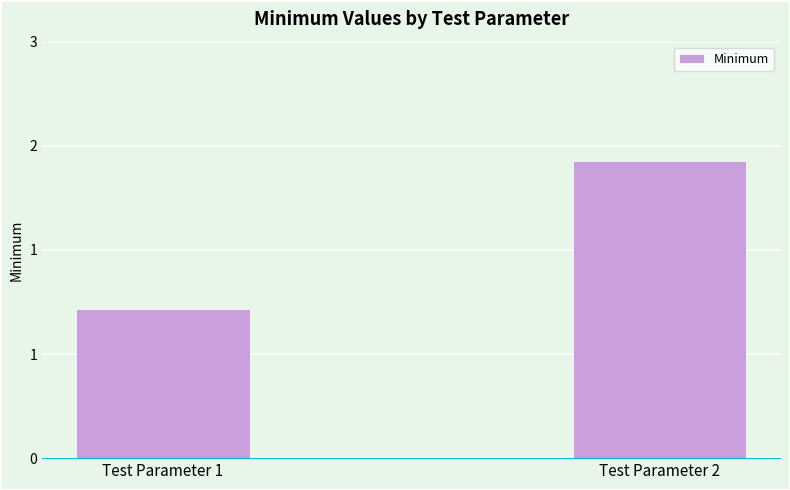

Which label corresponds to the smallest value in the chart?

Test Parameter 1